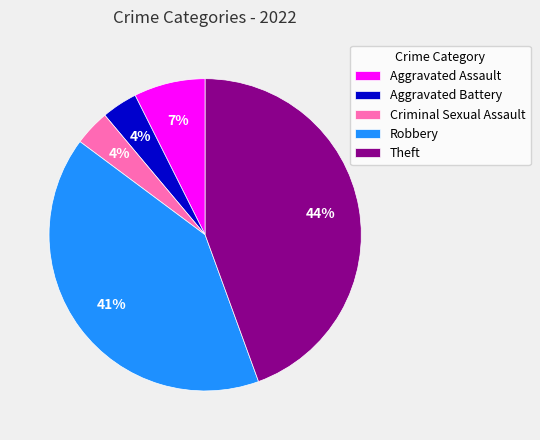

True or false: Robbery accounts for 41% of the total.

True